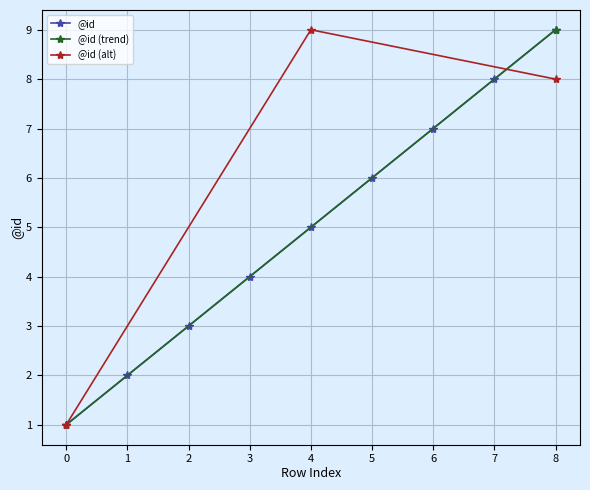

How many values exceed 5?

4